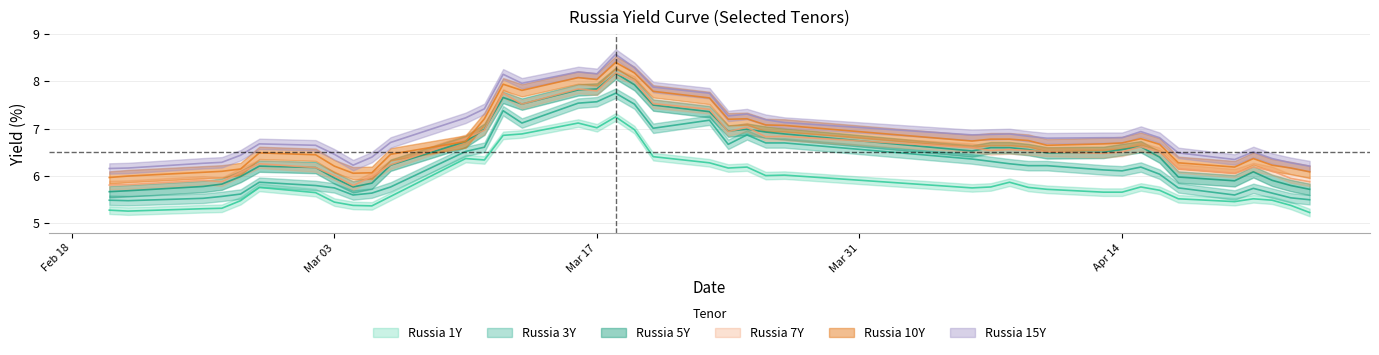

True or false: Russia 7Y and Russia 3Y cross at least once.

False